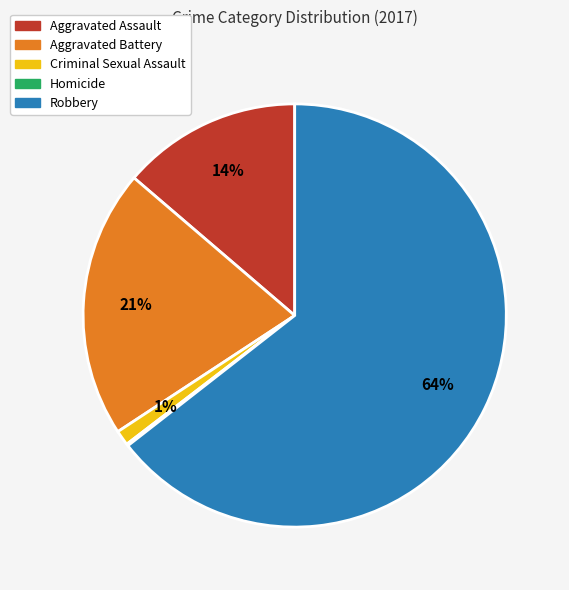

What is the largest slice in the pie chart?

Robbery